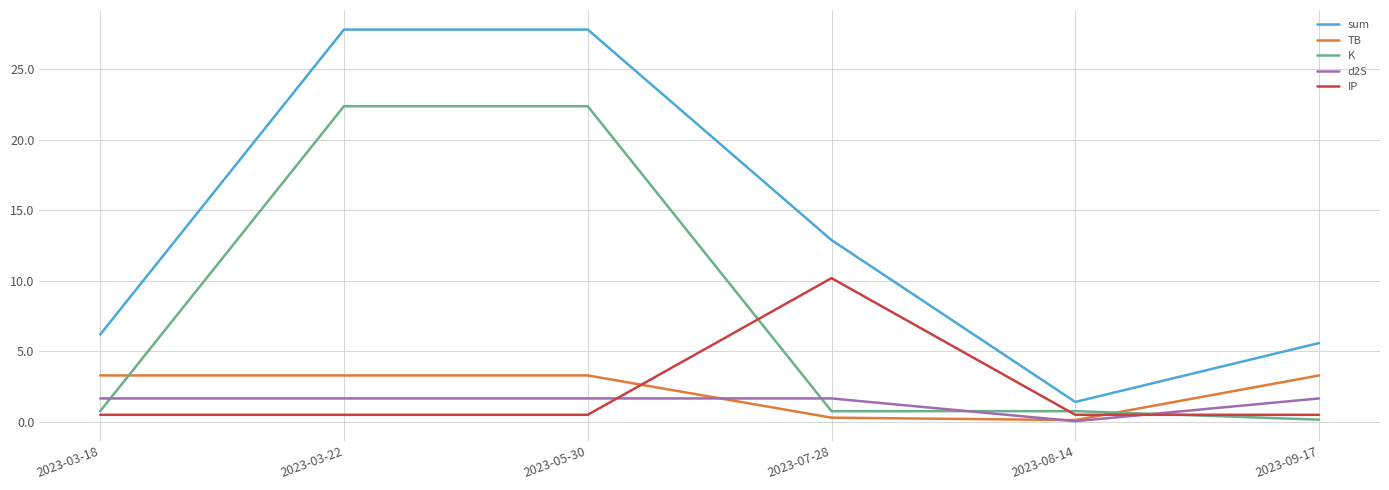

What is the total value across all series at 2023-08-14?

2.8